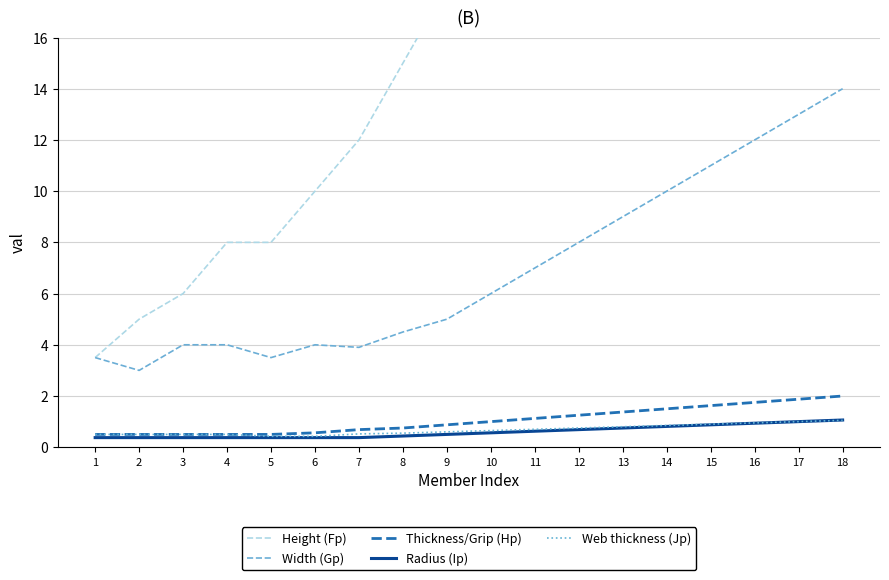

At which category does Width (Gp) reach its first local valley?

2